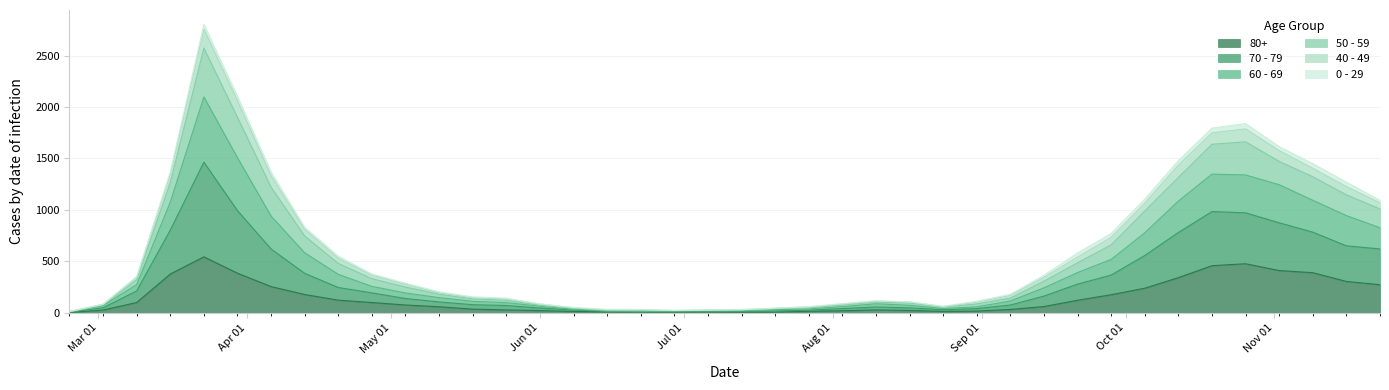

What is the spread (max minus min) of values at 2020-10-19?

1337